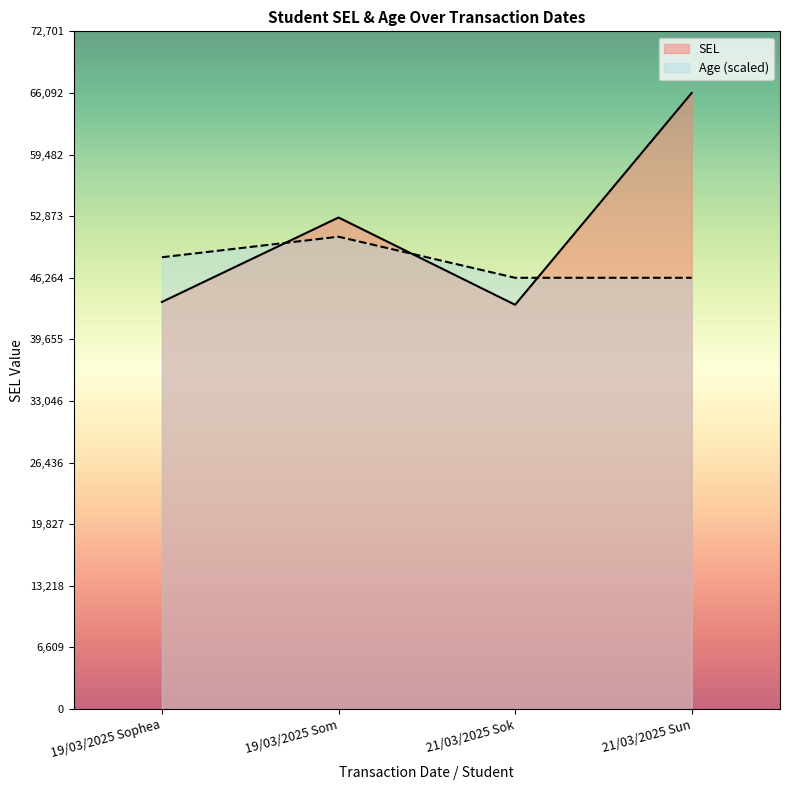

True or false: Age (scaled) has a value of 72523.9 at 21/03/2025 Sok.

False